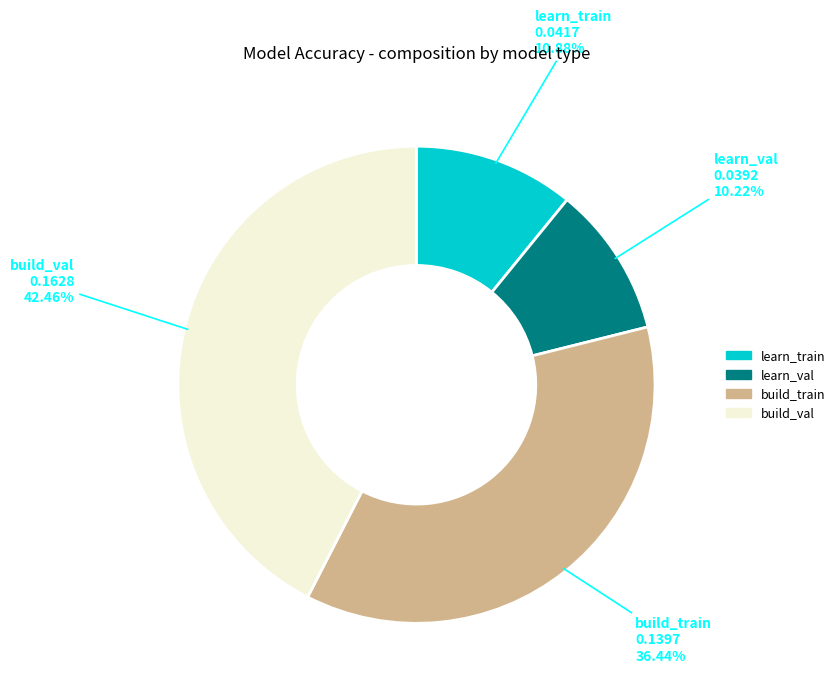

Rank the categories by value from highest to lowest.

build_val, build_train, learn_train, learn_val